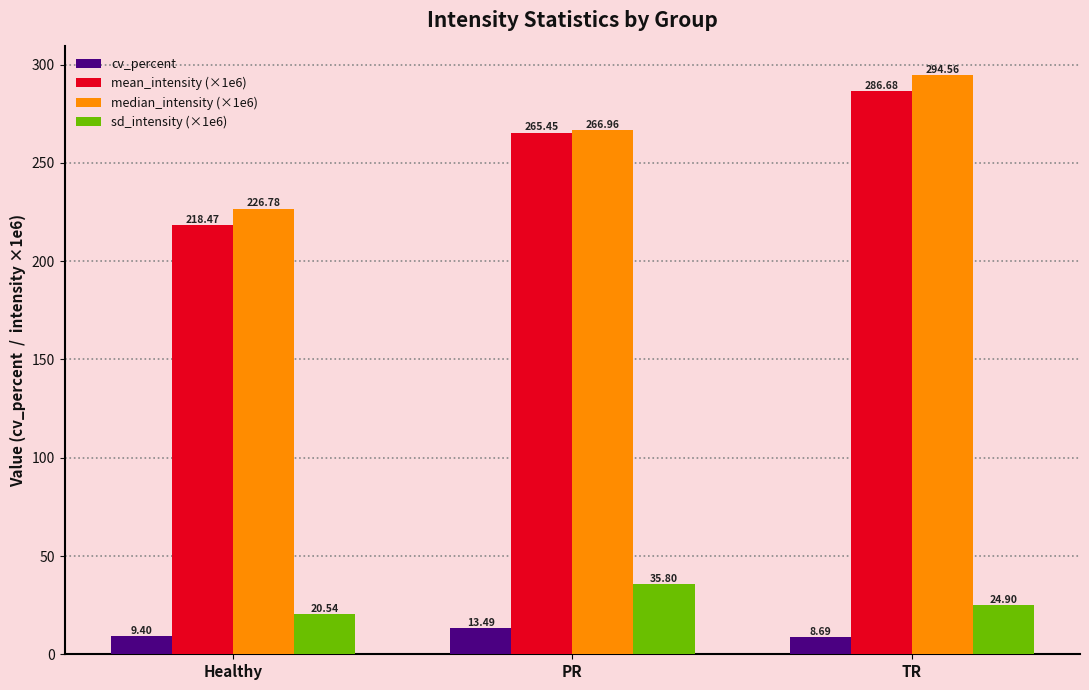

What is the value of the cv_percent bar at the 2nd from the left?

13.5